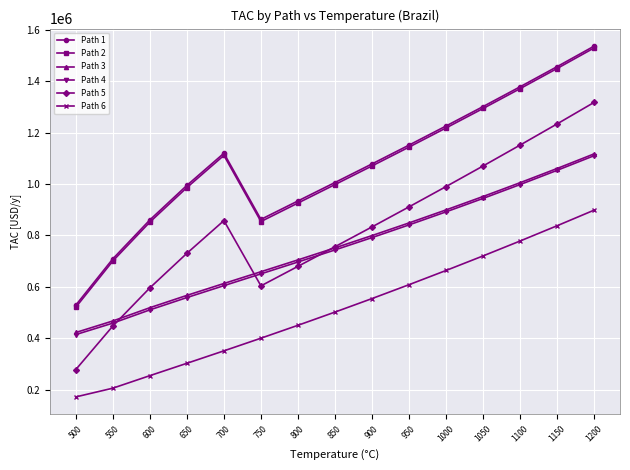

How many values in the Path 5 series are below 832682?

7